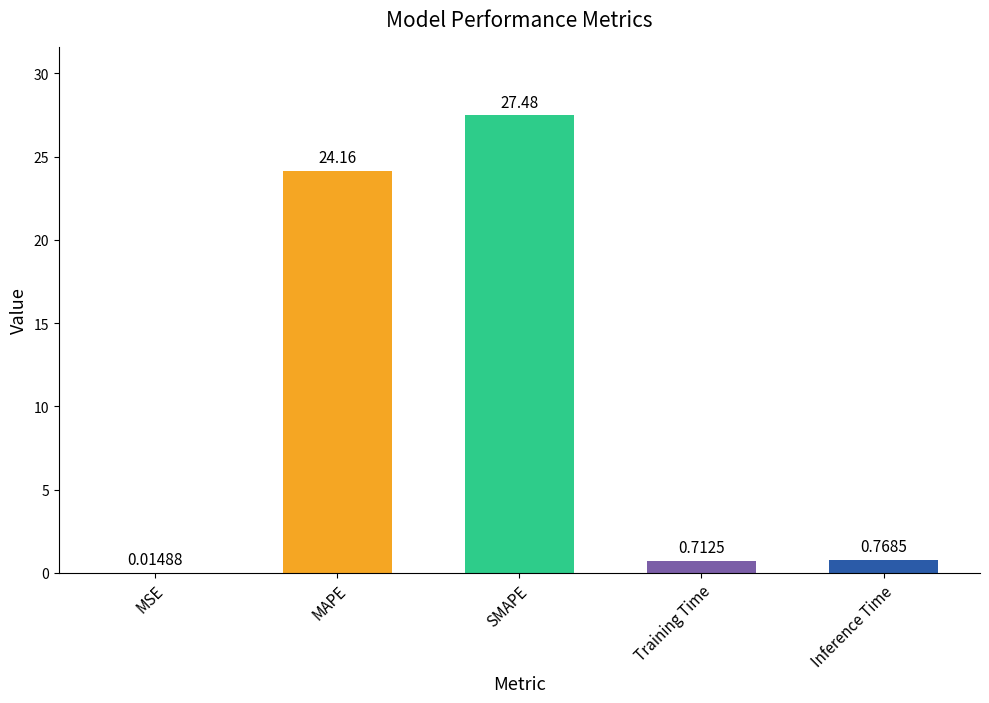

At which label is the value closest to 13?

MAPE